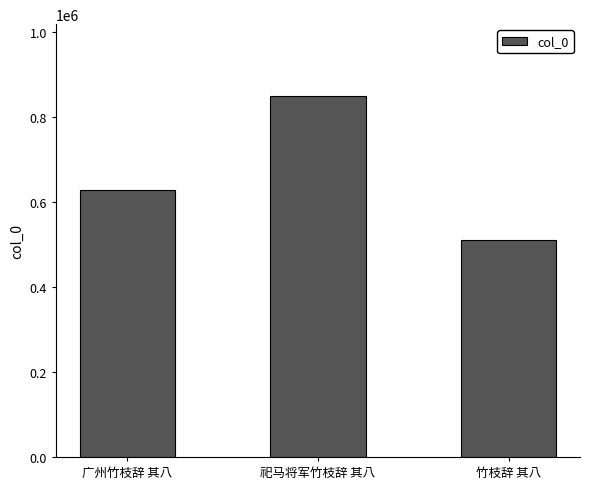

What is the maximum value shown in the chart?

849383